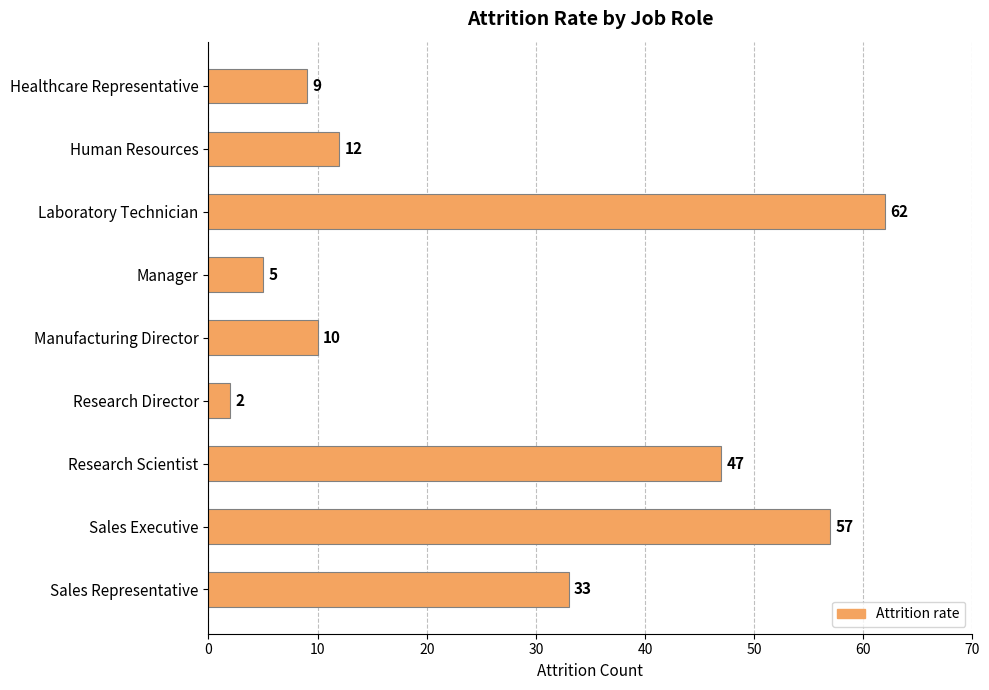

Which label corresponds to the smallest value in the chart?

Research Director